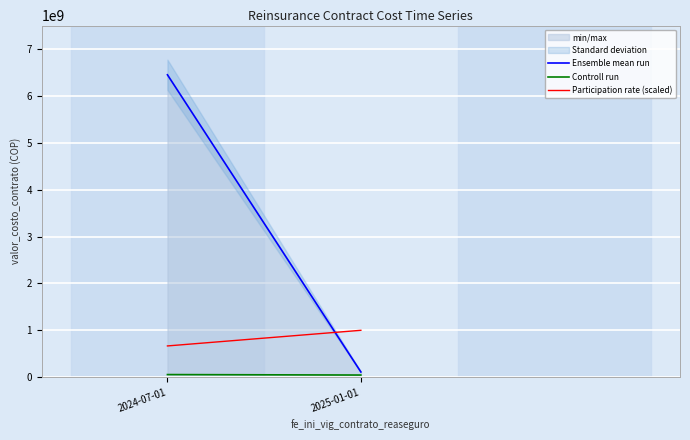

Reading right to left, transcribe all the data shown in this chart.

Ensemble mean run: 112000000.0	6450000000.0
Controll run: 45927215.5	55685632.0
Participation rate (scaled): 1000000000.0	666666666.7